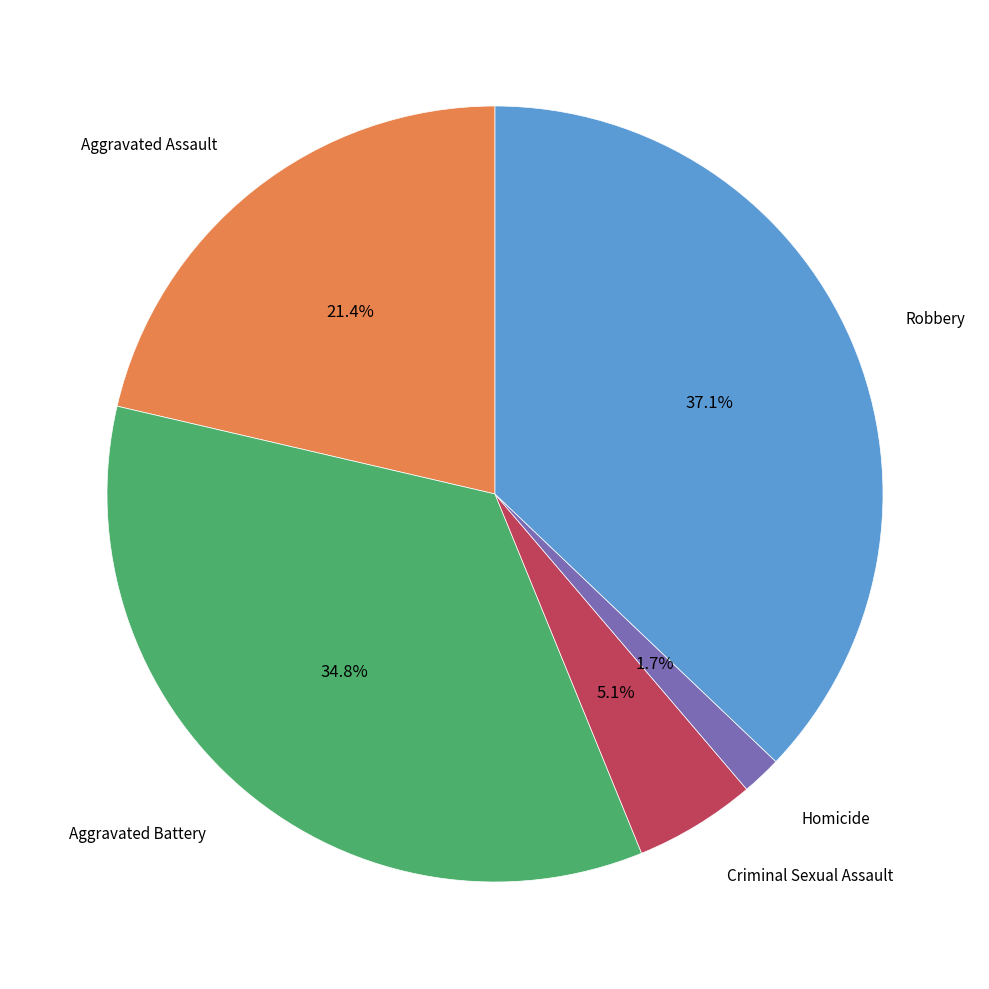

To the nearest percent, what is the average slice percentage?

20%